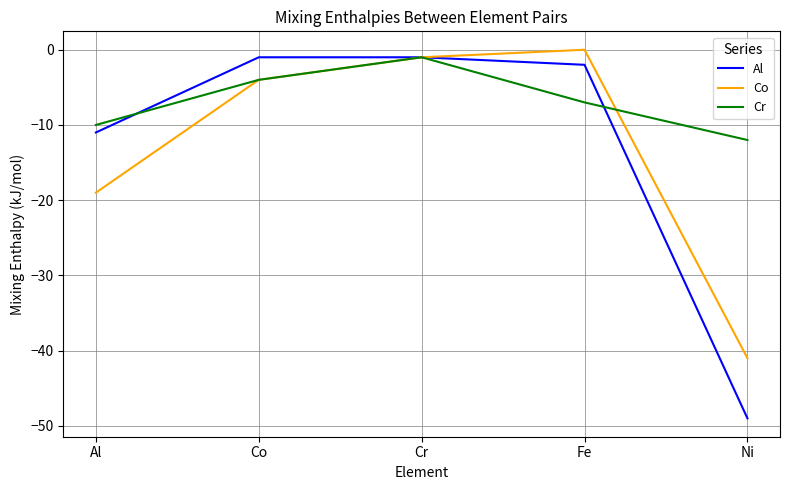

What position from the right is Al?

5